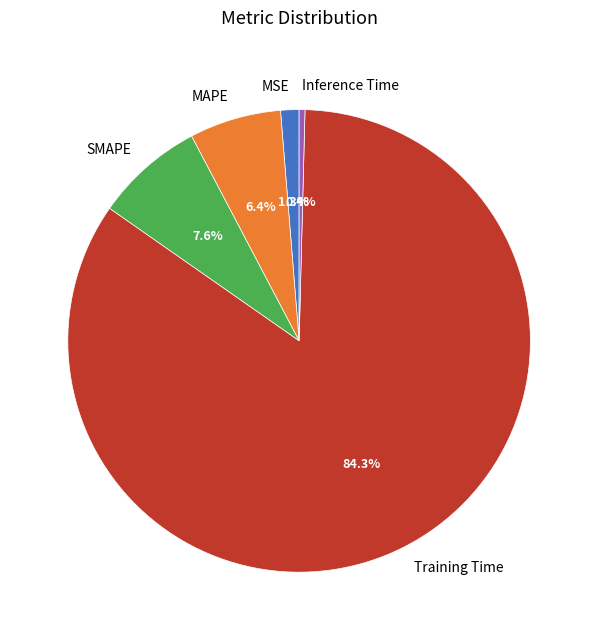

How many slices are in this pie chart?

5